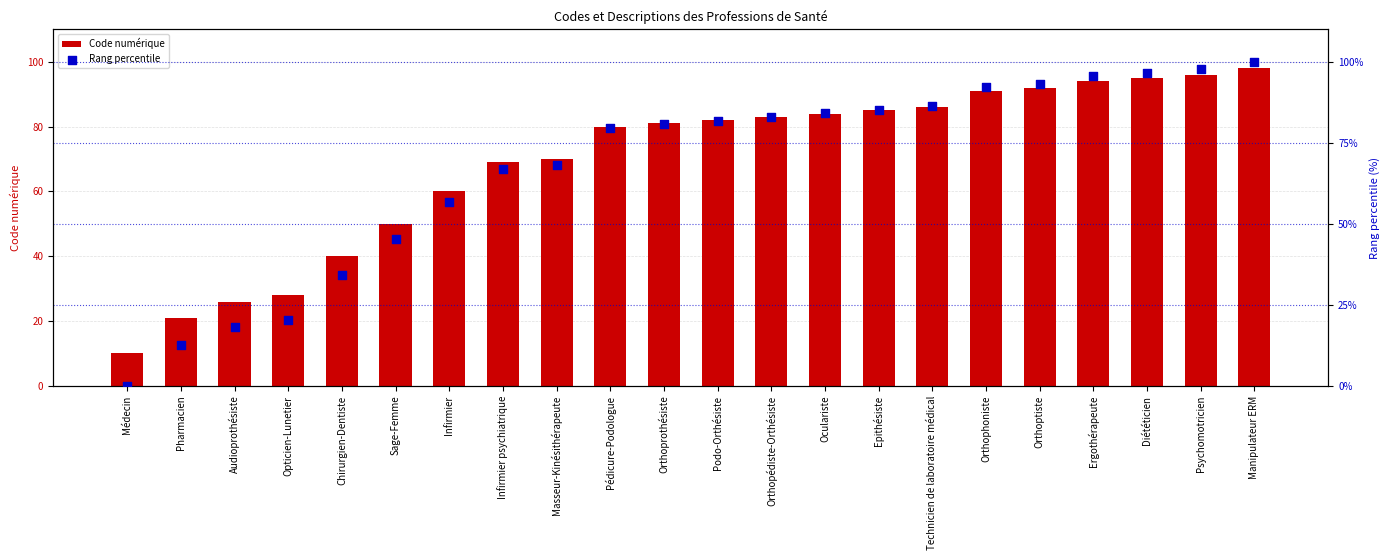

What is the total value across all series at Podo-Orthésiste?

163.8